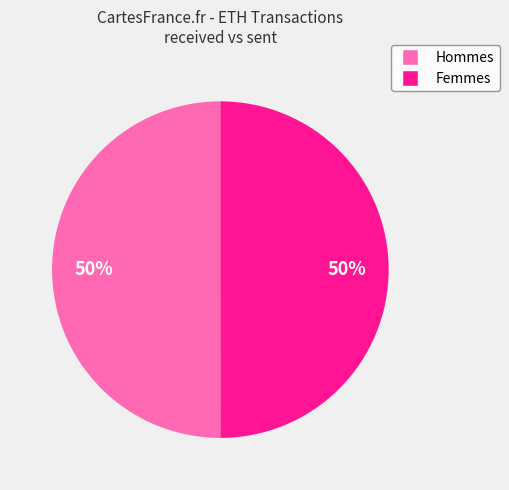

To the nearest percent, what is the average slice percentage?

50%